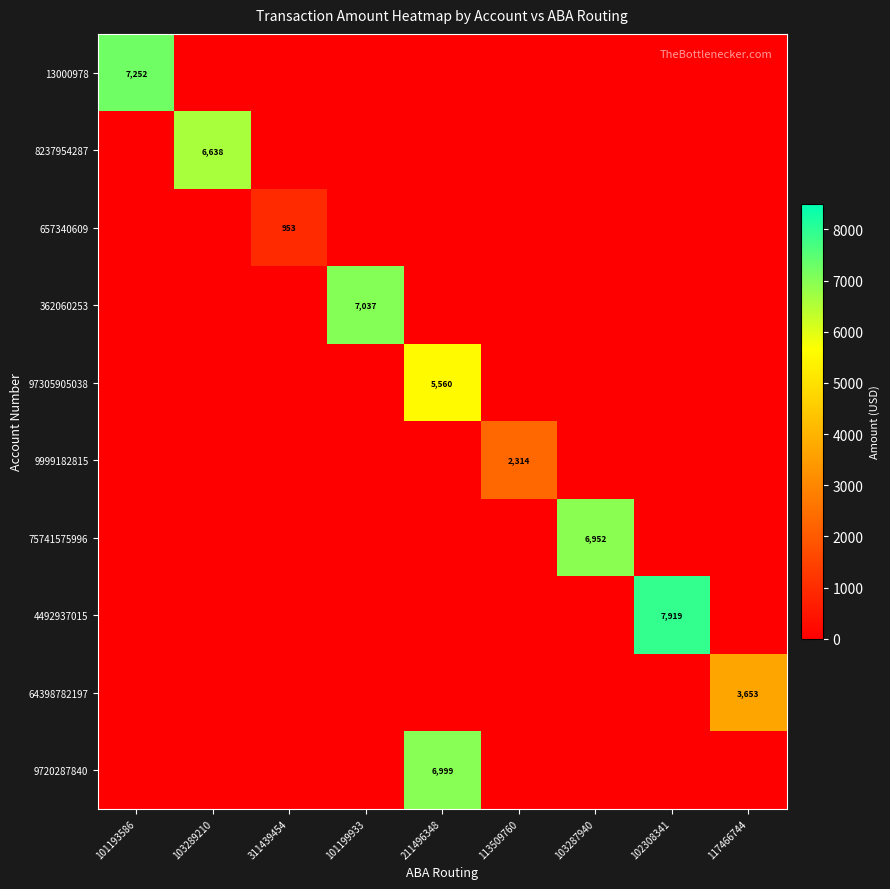

Is it true that 8237954287 equals 6638 at 103289210?

True